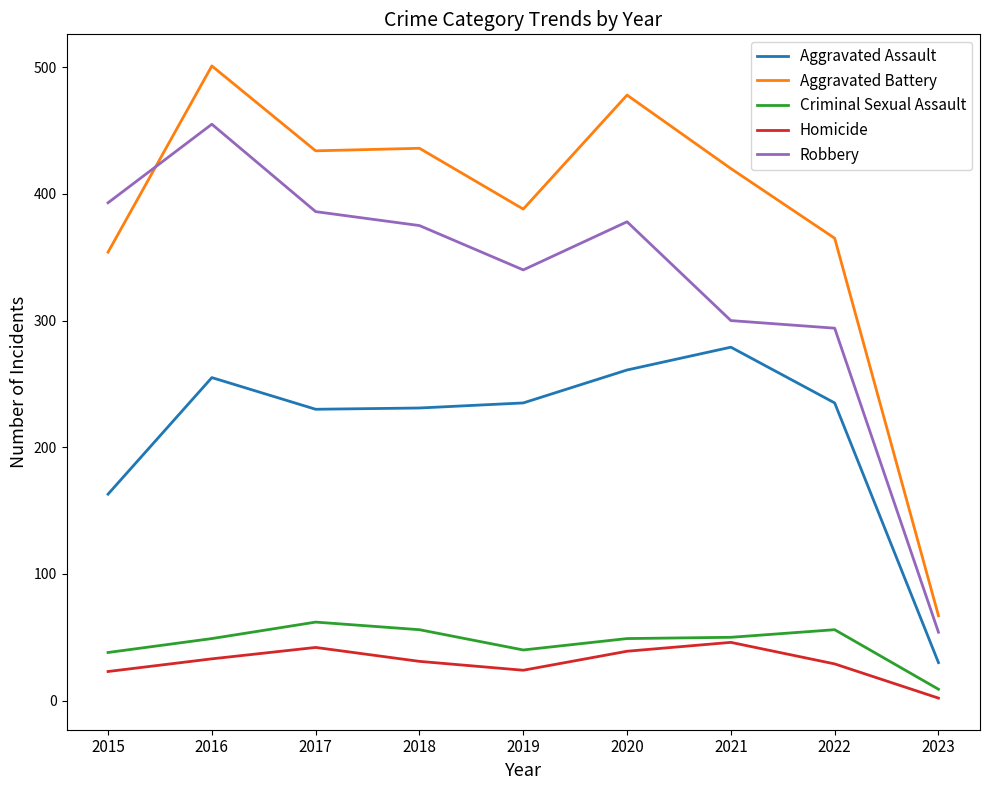

What is the difference between the highest and lowest values at 2017?

392